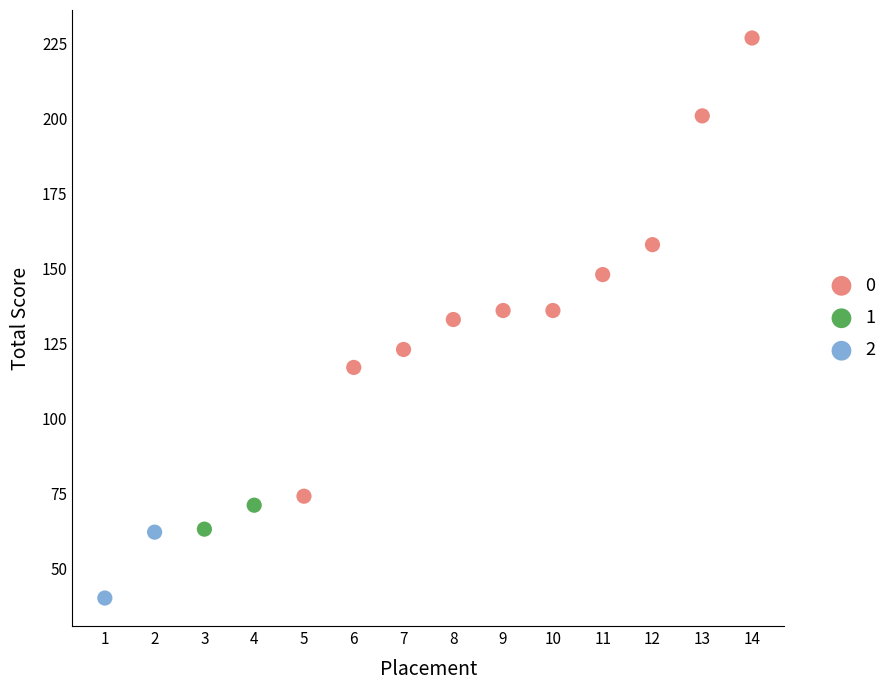

Which series has the largest Y range (max minus min)?

0